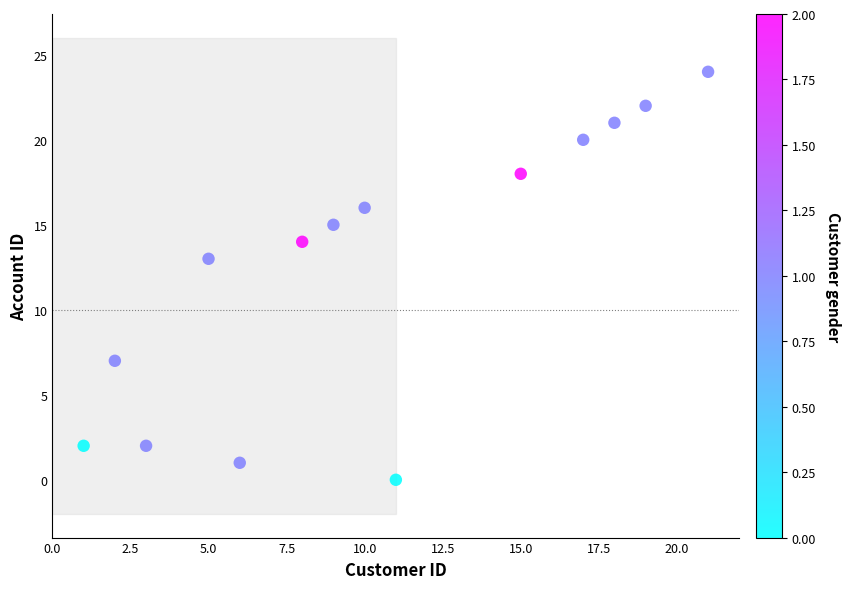

What Y value in the scatter plot is closest to 12?

13